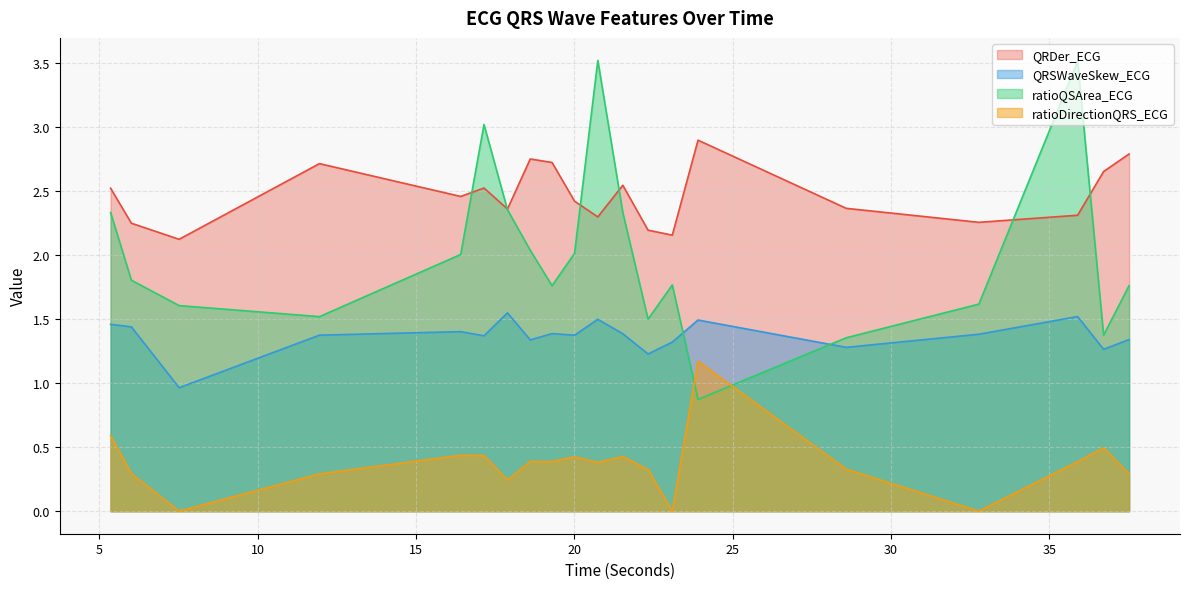

What is the total value across all series at 28.5859375?

5.3